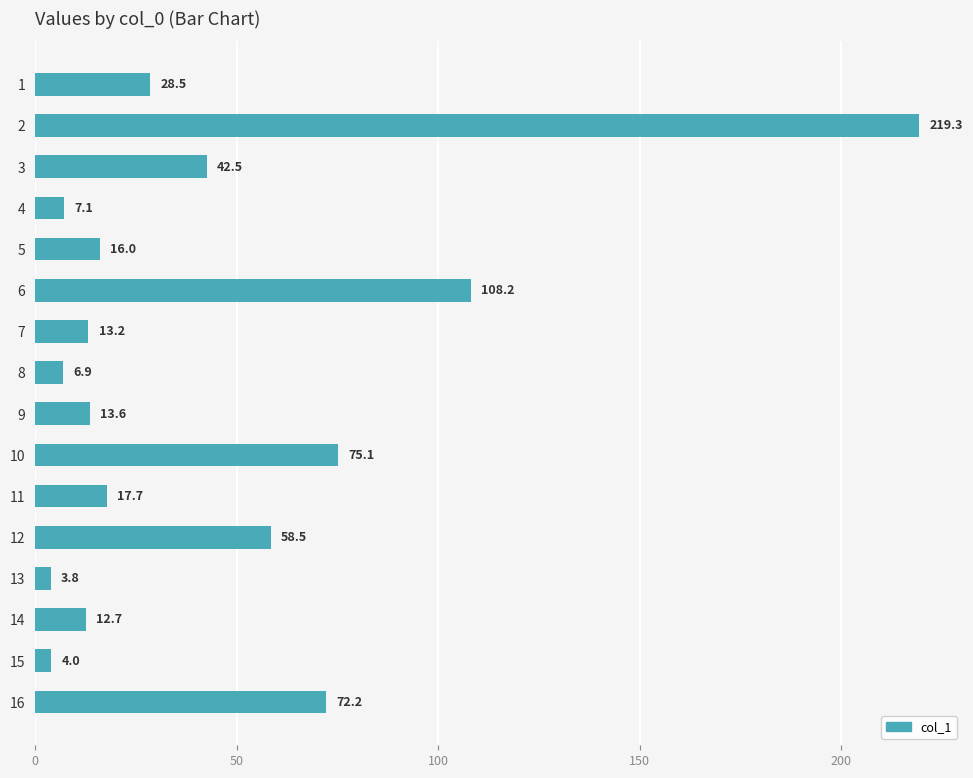

Rank the categories by value from lowest to highest.

13, 15, 8, 4, 14, 7, 9, 5, 11, 1, 3, 12, 16, 10, 6, 2